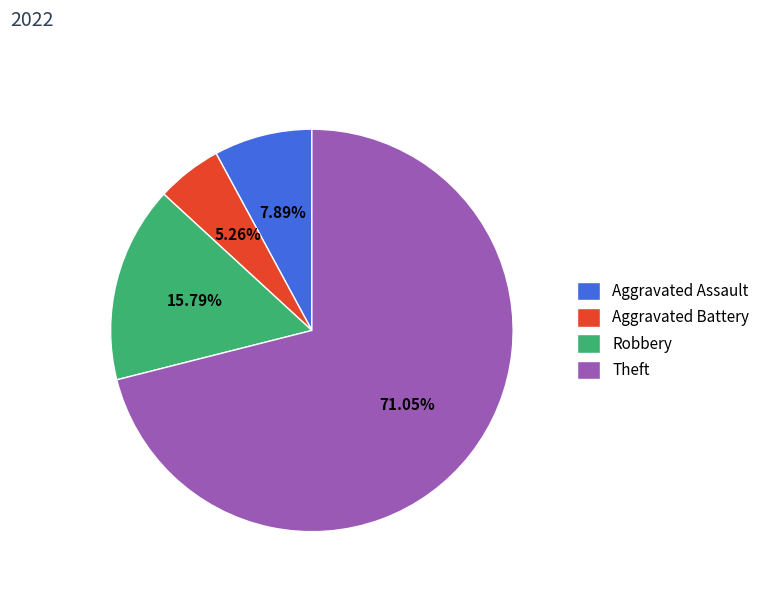

Between Aggravated Battery and Robbery, which is larger?

Robbery